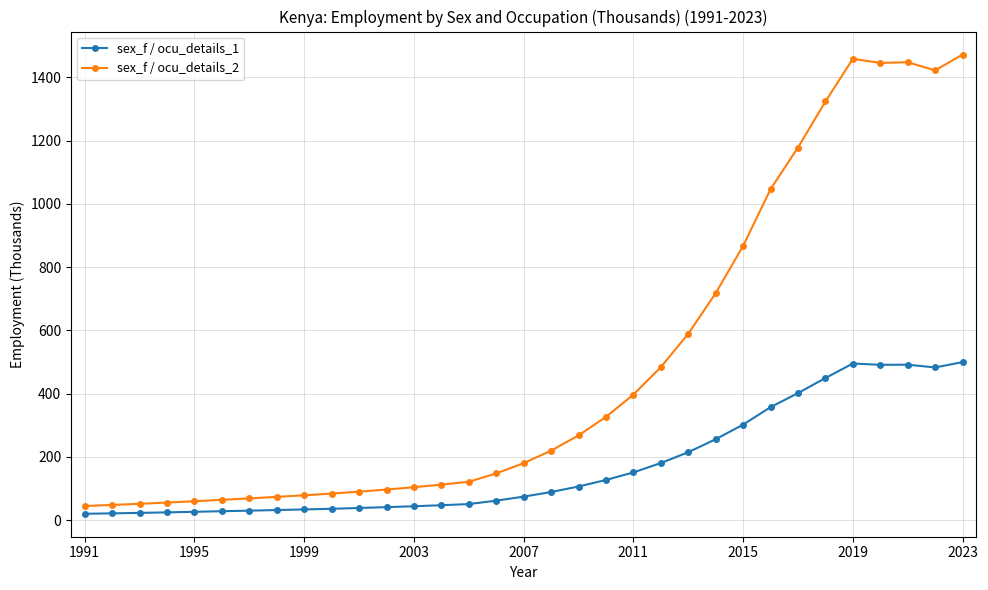

List the series in order of their overall mean, lowest first.

sex_f / ocu_details_1, sex_f / ocu_details_2